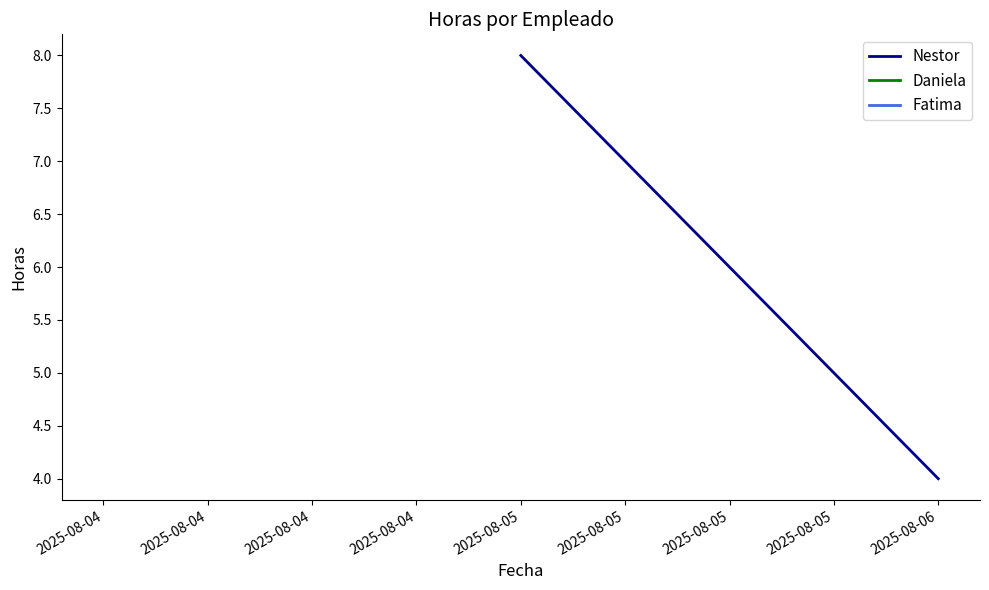

Reading left to right, transcribe all the data shown in this chart.

8	4